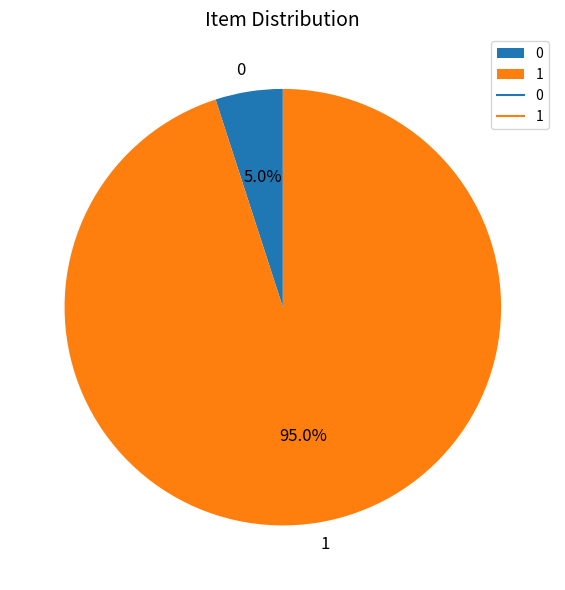

Rank the categories by value from highest to lowest.

1, 0